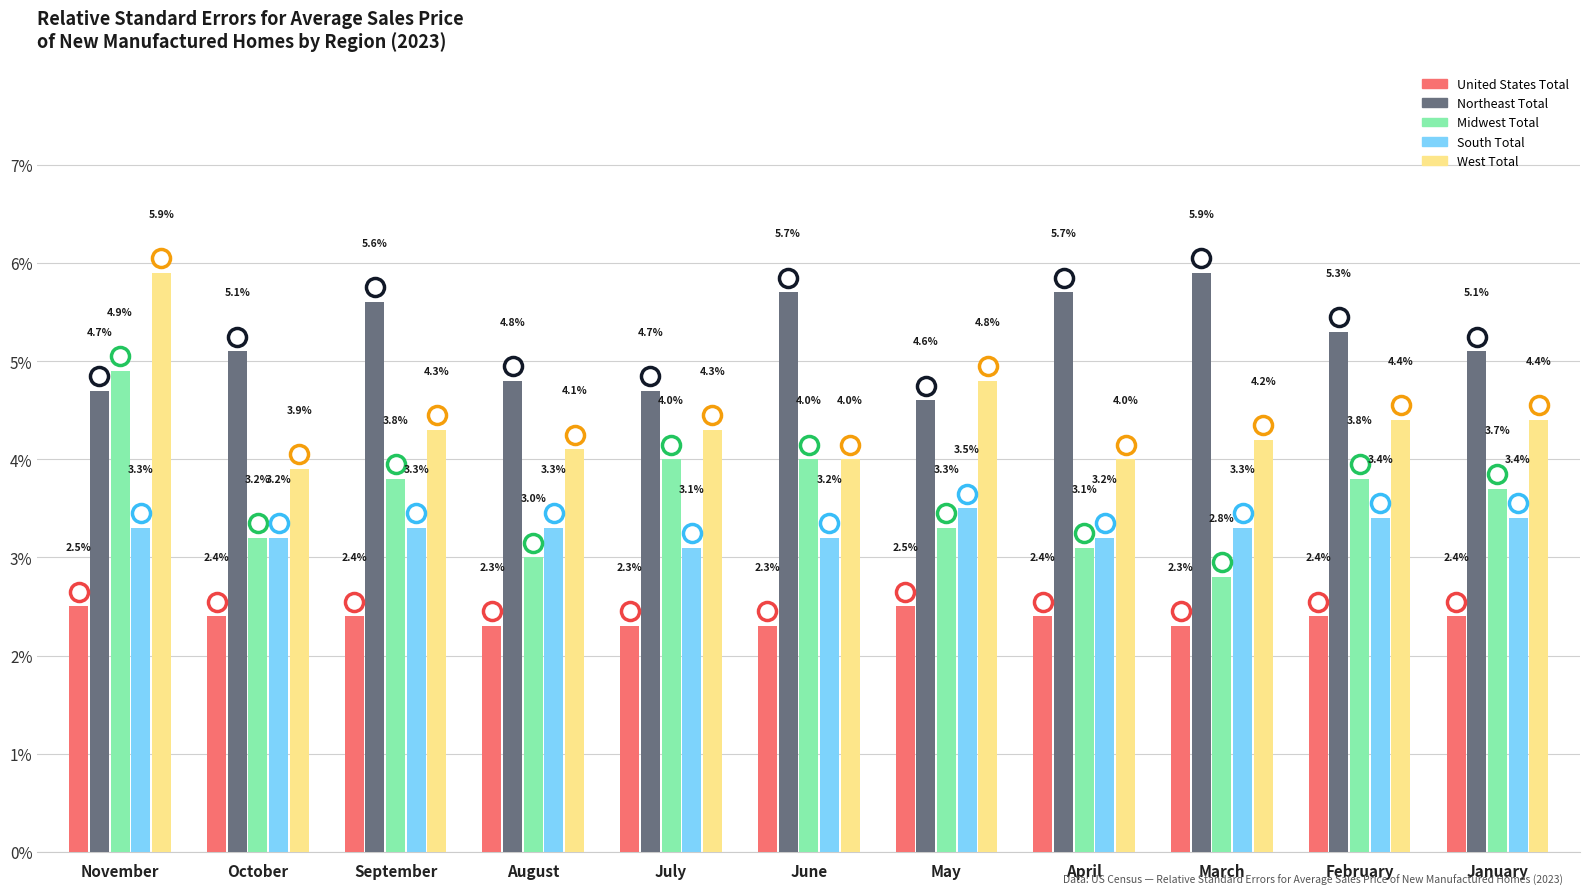

Where does the Northeast Total series first go above 5?

October